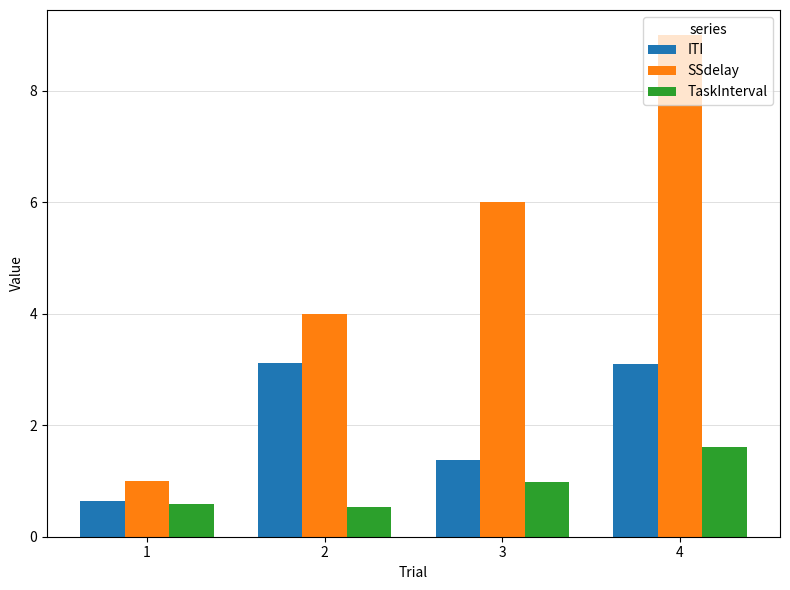

Reading left to right, list all the values displayed in this chart.

ITI: 0.6	3.1	1.4	3.1
SSdelay: 1.0	4.0	6.0	9.0
TaskInterval: 0.6	0.5	1.0	1.6